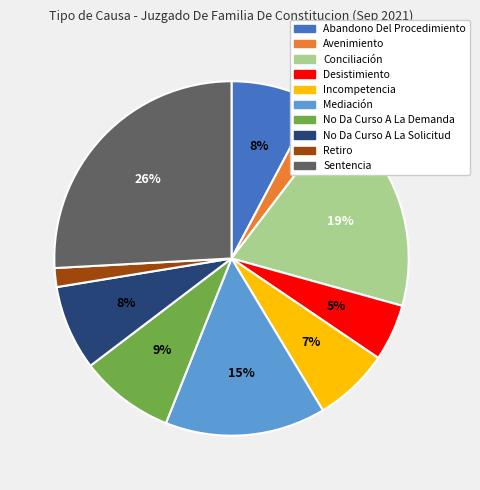

Do Mediación and Avenimiento together represent more than half of the pie?

No